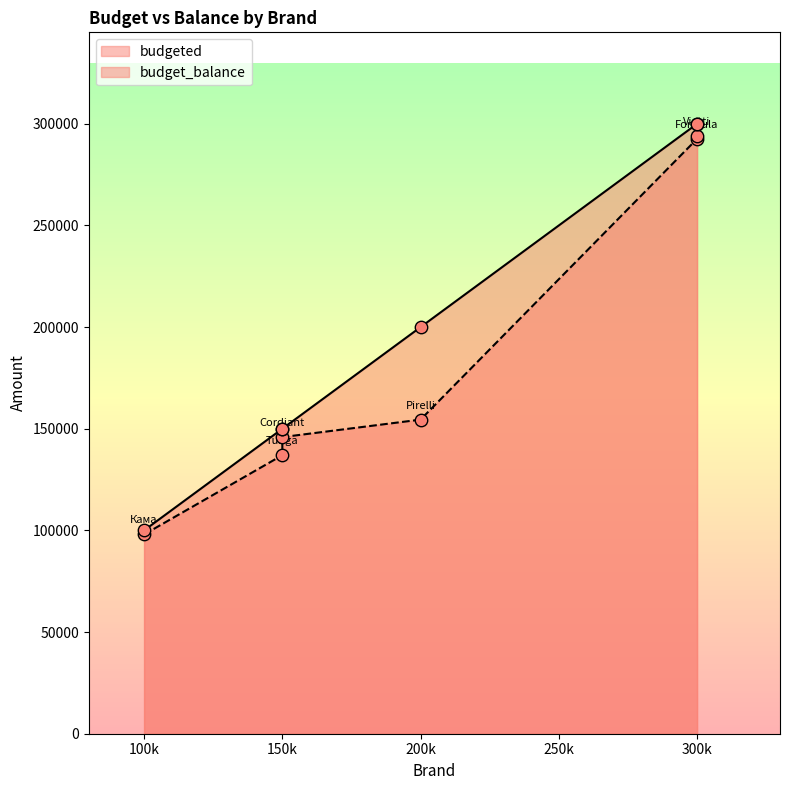

What is the total value across all series at Formula?

592600